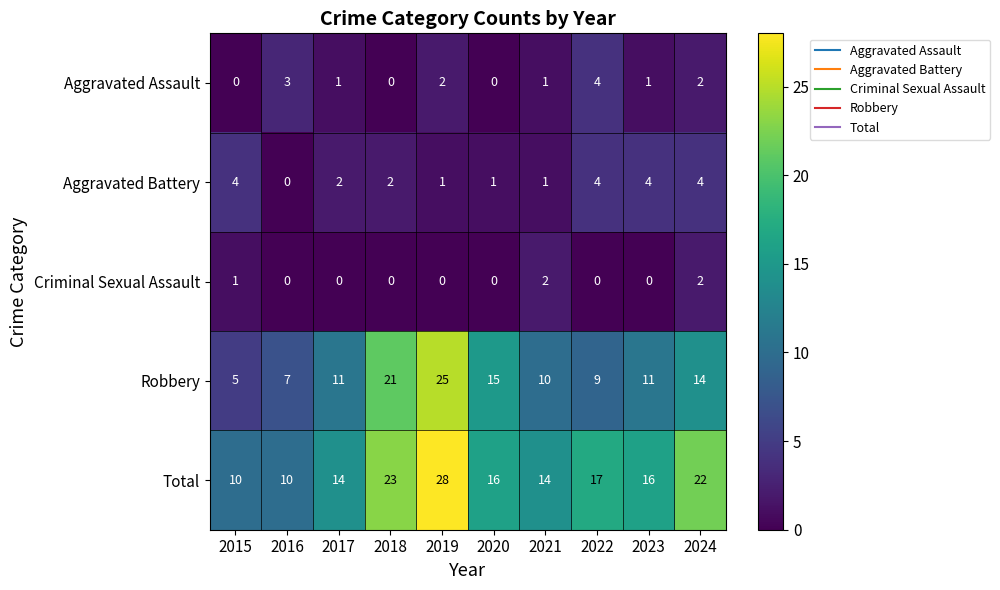

At 2023, list the series in order from largest to smallest.

Total, Robbery, Aggravated Battery, Aggravated Assault, Criminal Sexual Assault